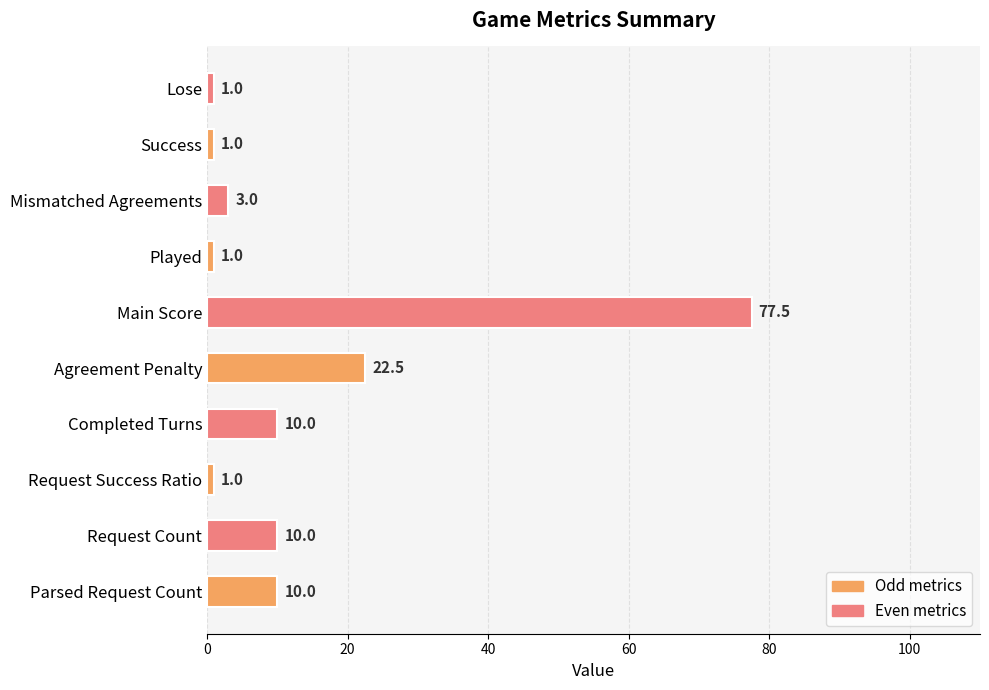

What is the average value?

13.7